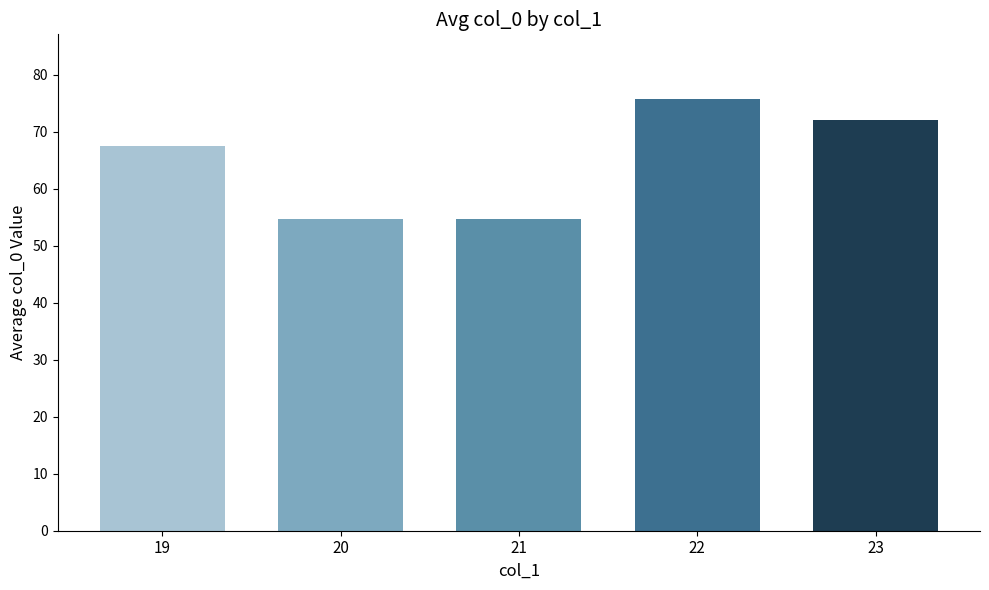

What is the greatest value displayed?

75.7